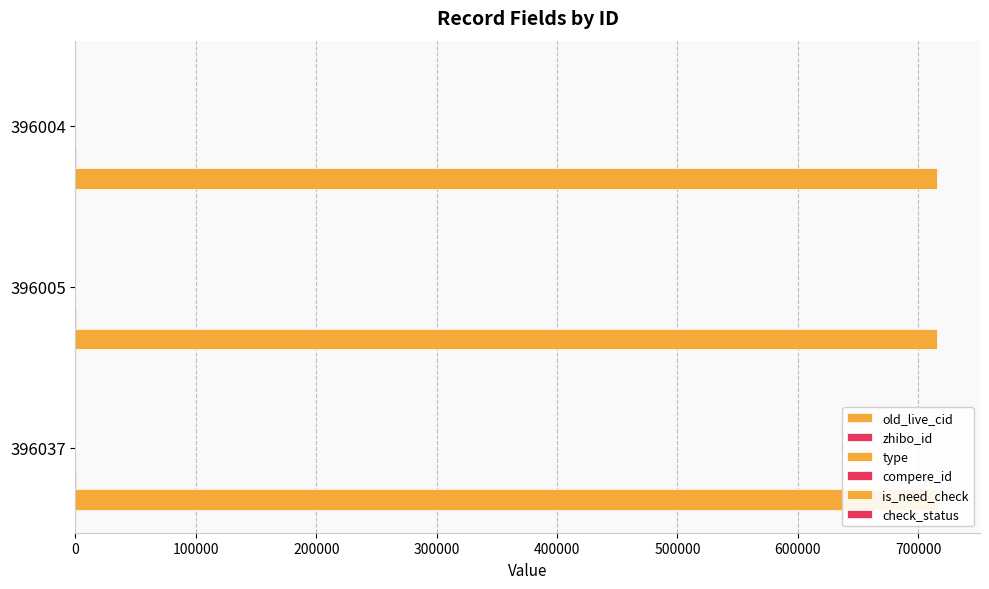

What is the value of the zhibo_id bar at the 1st from the left?

0.1